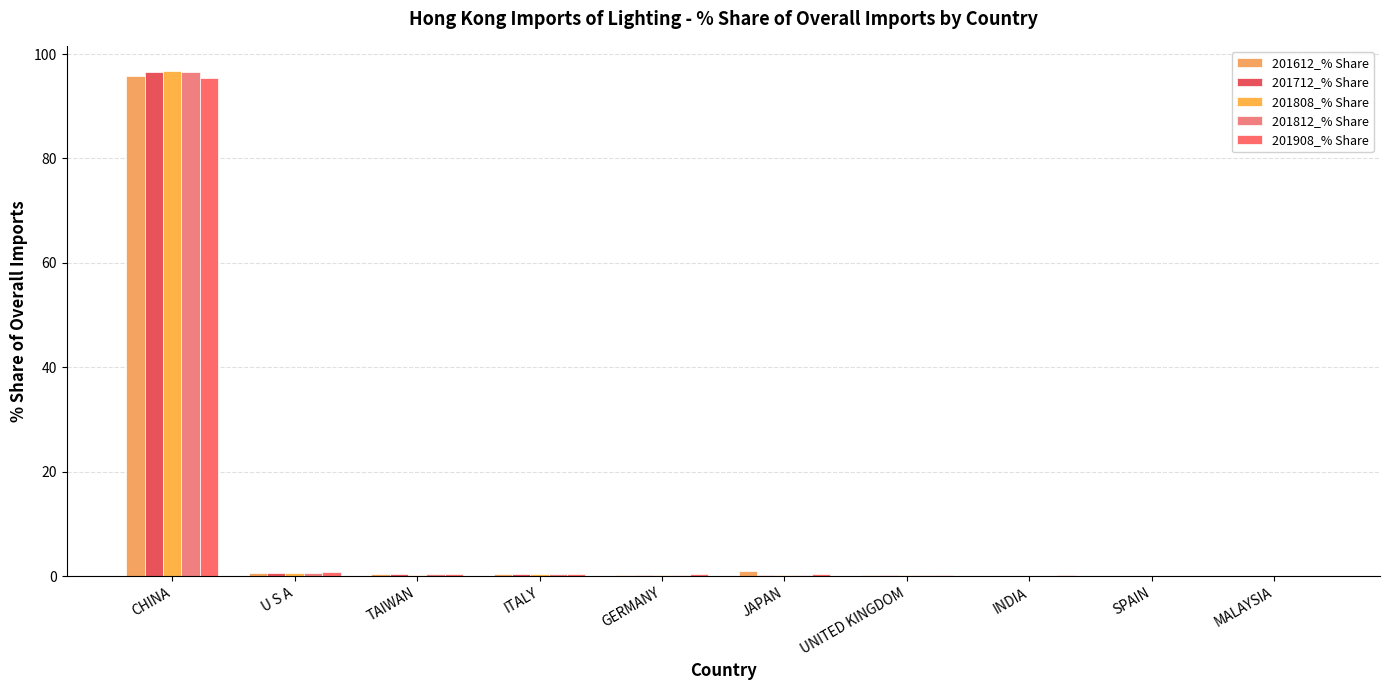

What is the label of the 10th bar from the right?

CHINA